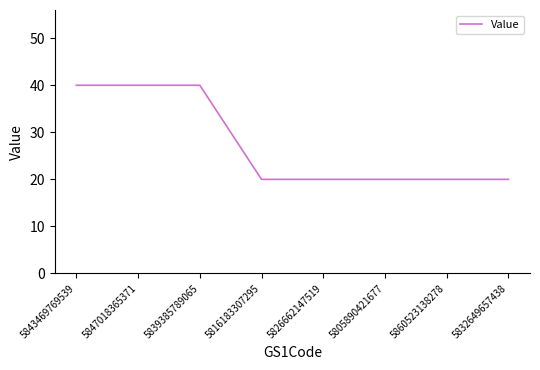

What is the maximum value shown in the chart?

40